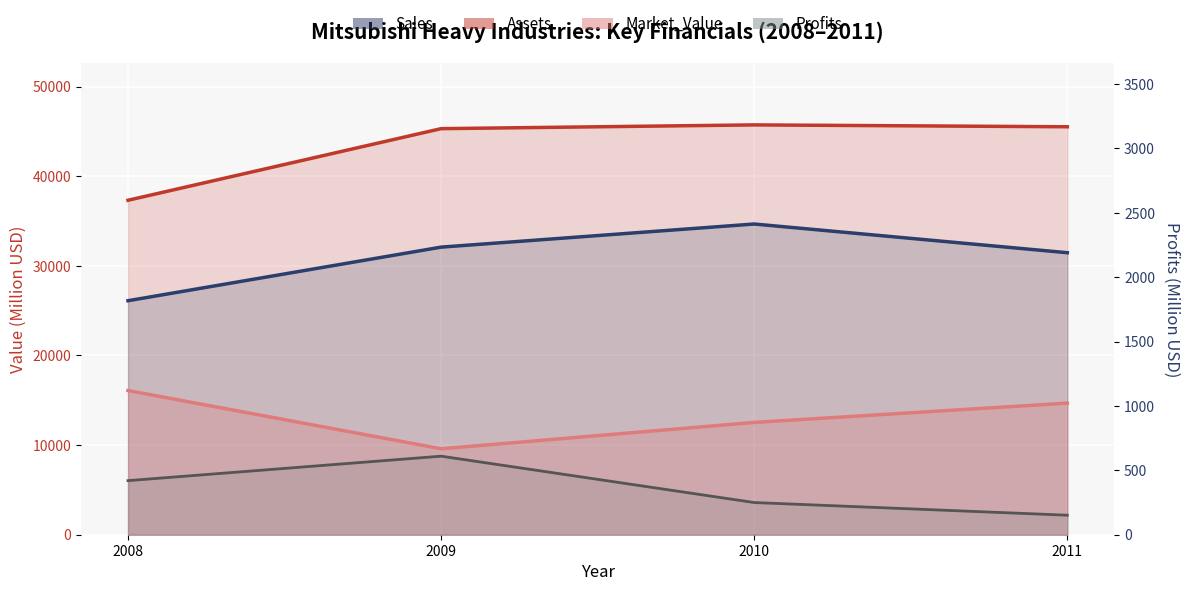

Reading right to left, extract all data points from this chart.

Sales: 2011=31468.0	2010=34670.0	2009=32090.0	2008=26110.0
Assets: 2011=45521.0	2010=45730.0	2009=45310.0	2008=37320.0
Market_Value: 2011=14686.0	2010=12530.0	2009=9590.0	2008=16090.0
Profits: 2011=151.5	2010=250.0	2009=610.0	2008=420.0